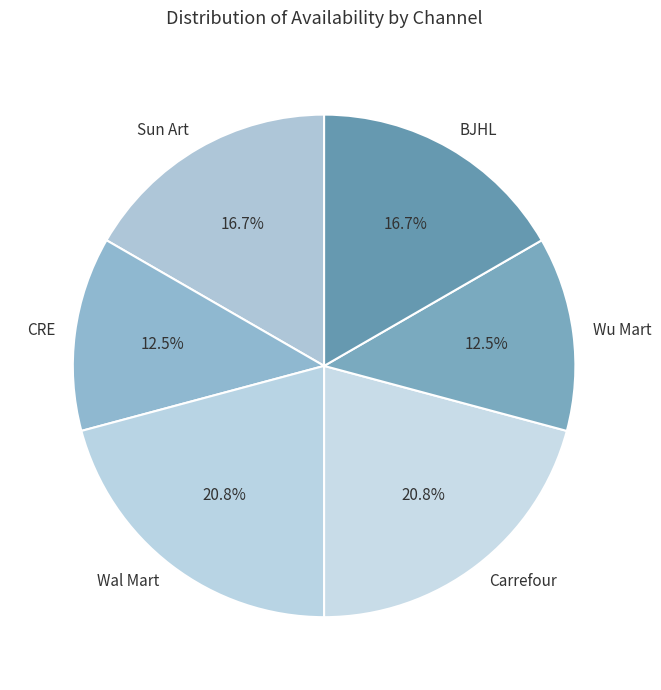

Is there any slice that represents more than half of the pie?

No